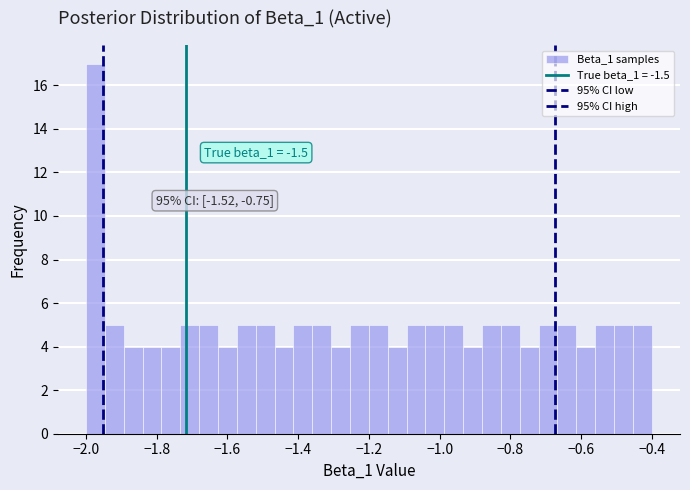

Around what value on the x-axis is the tallest bar? Give the approximate position of its centre, as read against the axis.

-1.98